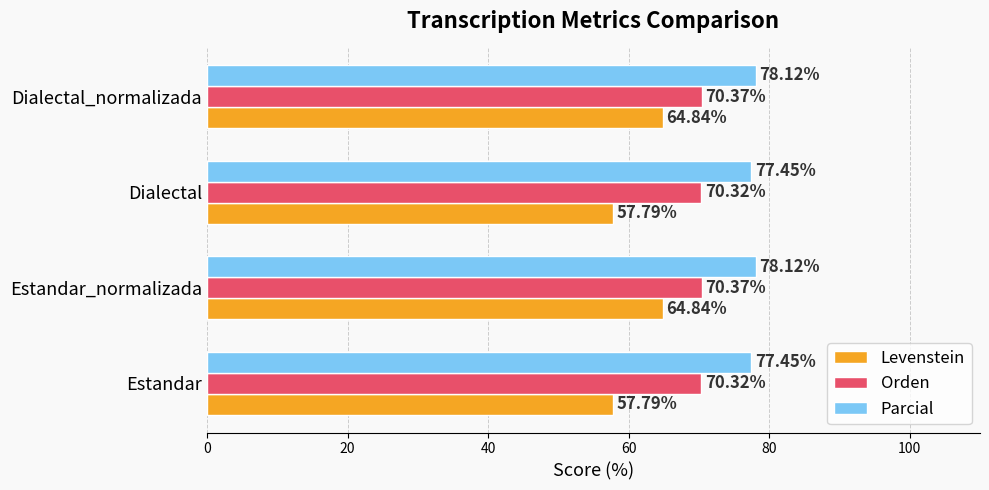

What is the average value of the Parcial series?

77.8